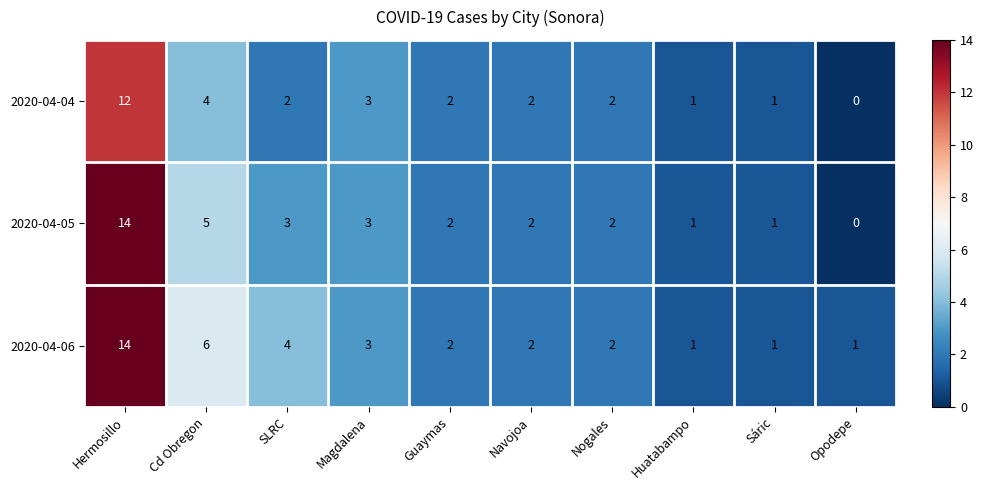

How many distinct data groups are displayed?

3